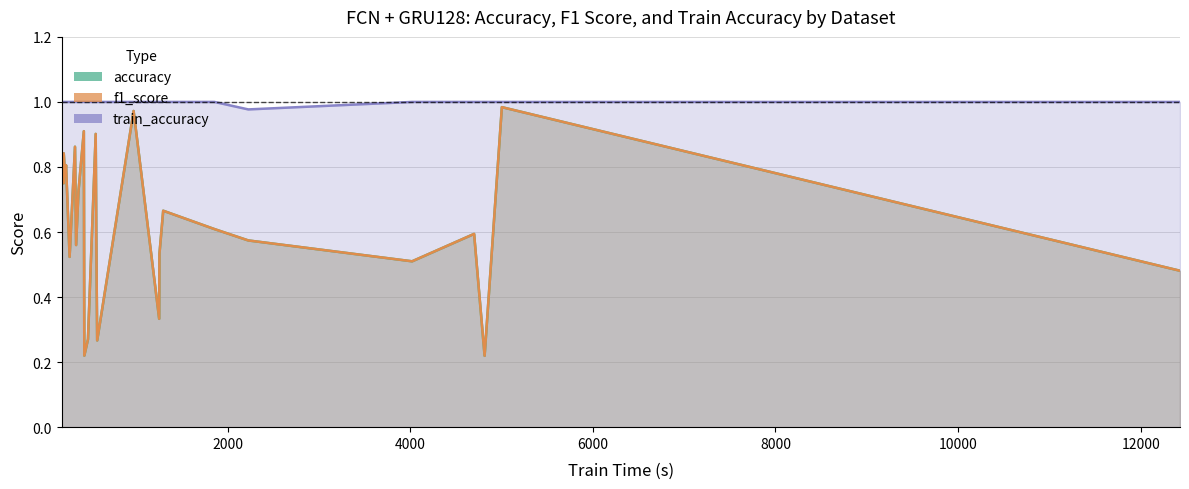

True or false: train_accuracy and accuracy cross at least once.

False